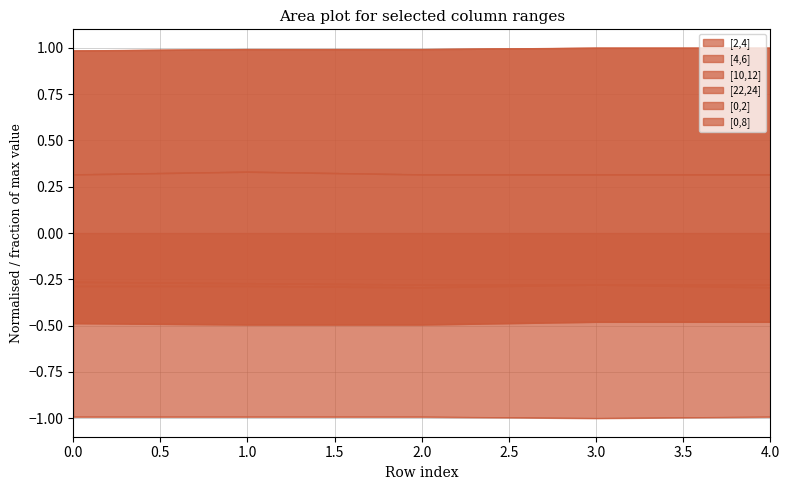

The [2,4] series shows -0.3 at 0.0. True or false?

True